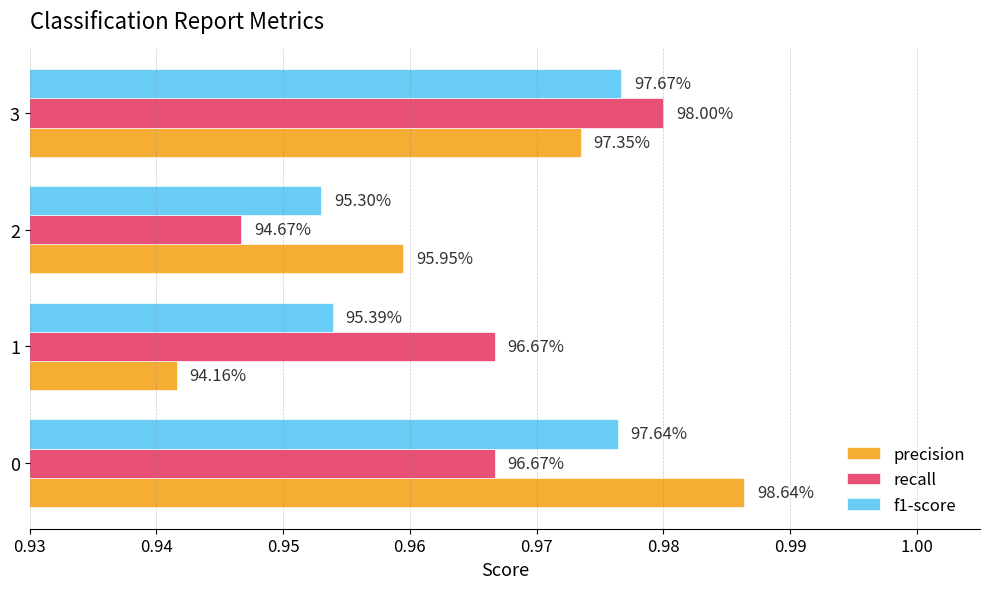

What is the value of the precision bar at the 1st from the left?

1.0